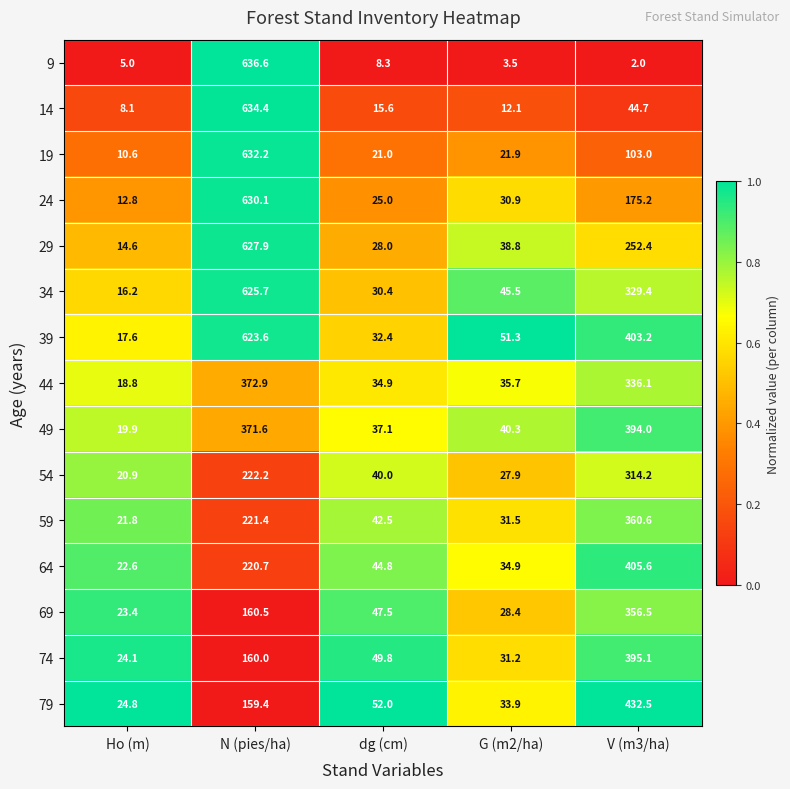

At which label does 14 reach its peak?

N (pies/ha)